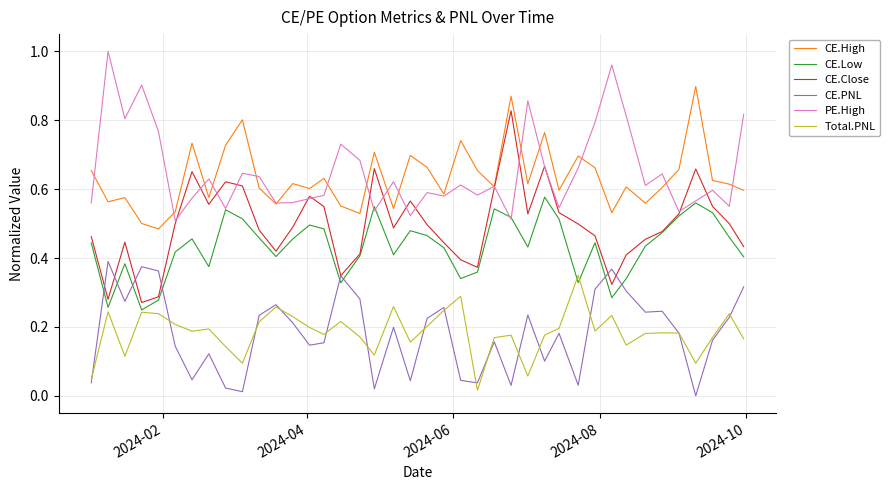

True or false: Total.PNL and PE.High cross at least once.

False